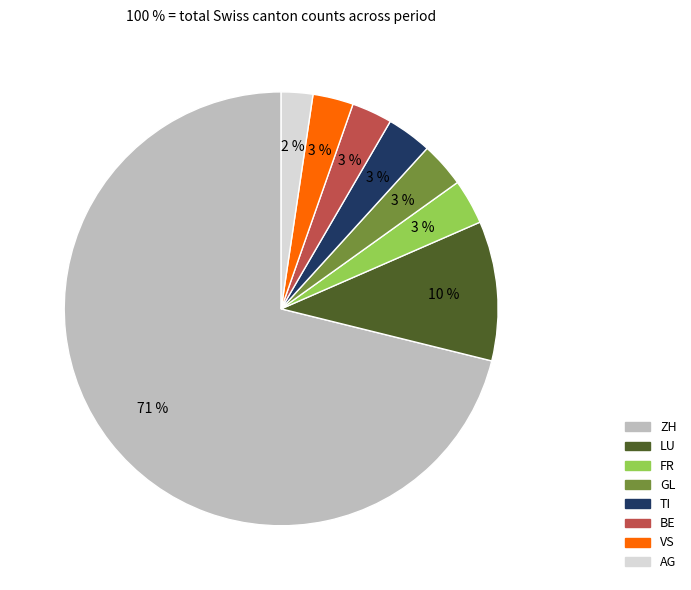

Is there any slice that represents more than half of the pie?

Yes